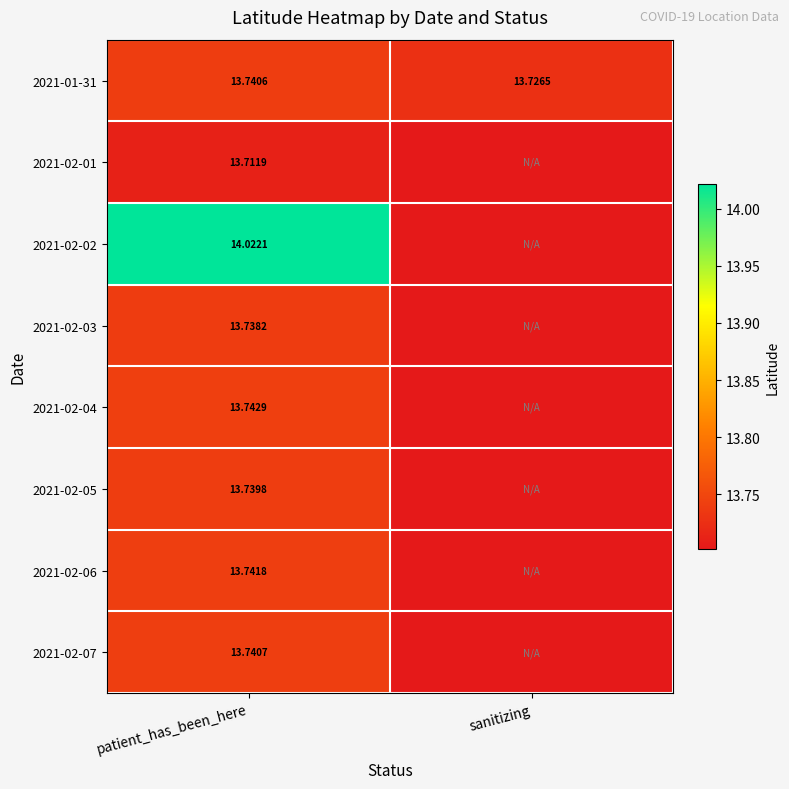

At which label does 2021-02-04 reach its peak?

patient_has_been_here